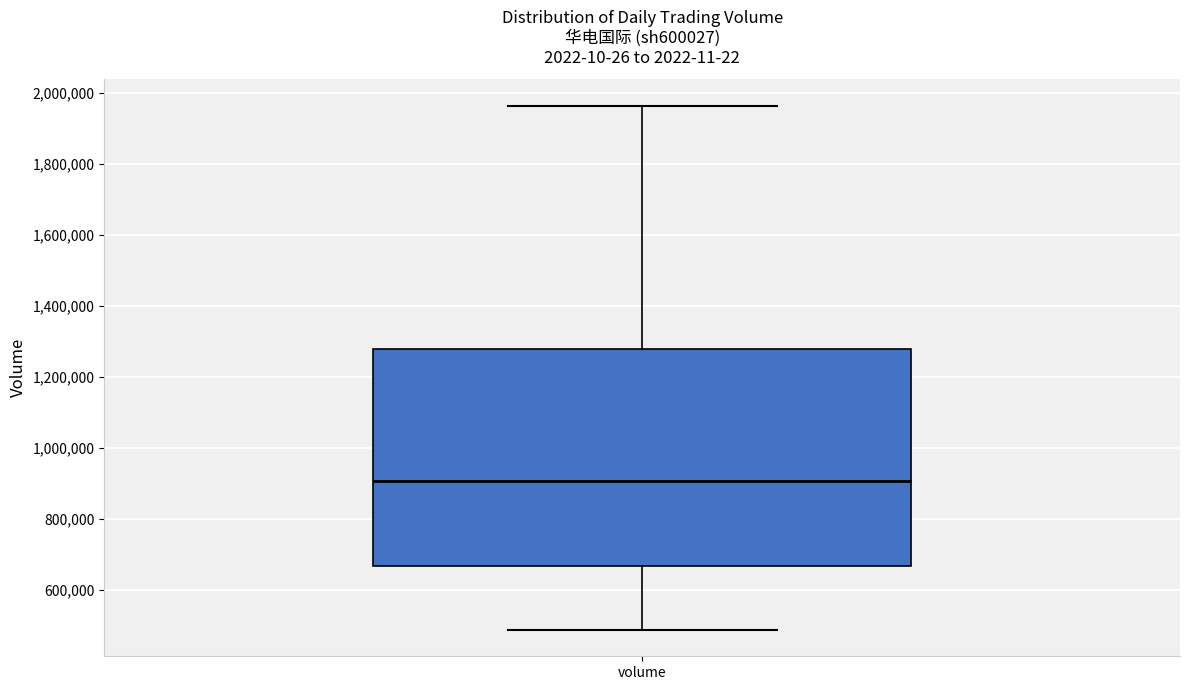

Read this box plot against the y-axis: the position of the median line, the range covered by the box, and the ends of both whiskers. The values are not printed on the chart, so give them approximately, as read against the axis.

median 900000, box 660000 to 1280000, whiskers 480000 to 1960000